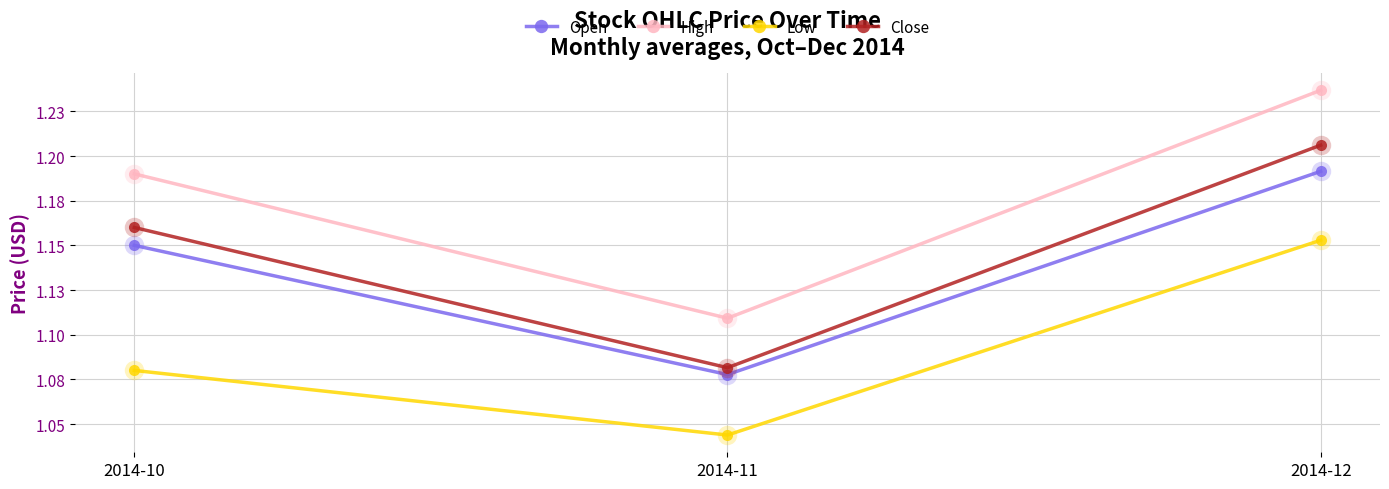

What are all the series names shown in the legend?

Open, High, Low, Close